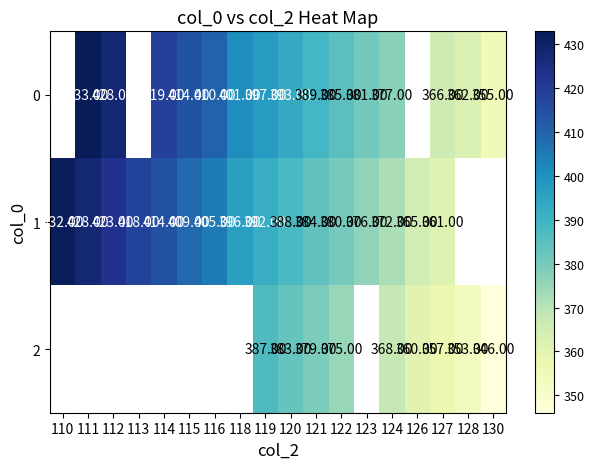

Is the value of 1 at 110 greater than the value of 0 at 124?

Yes